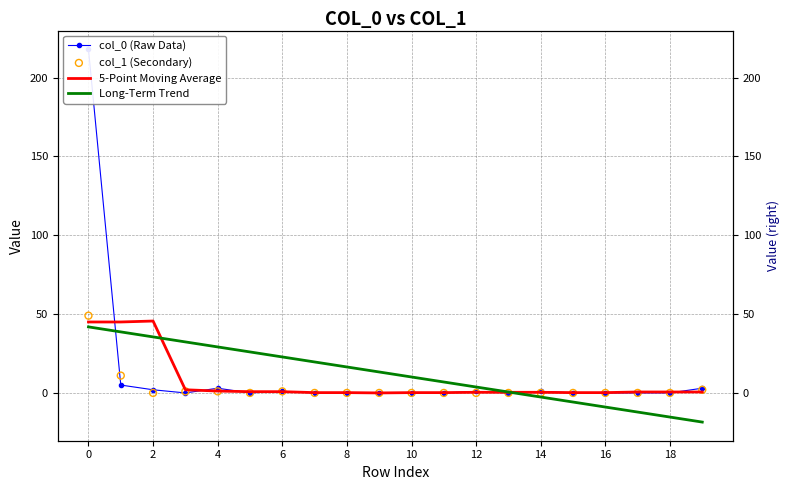

What are all the series names shown in the legend?

col_0 (Raw Data), 5-Point Moving Average, Long-Term Trend, col_1 (Secondary)